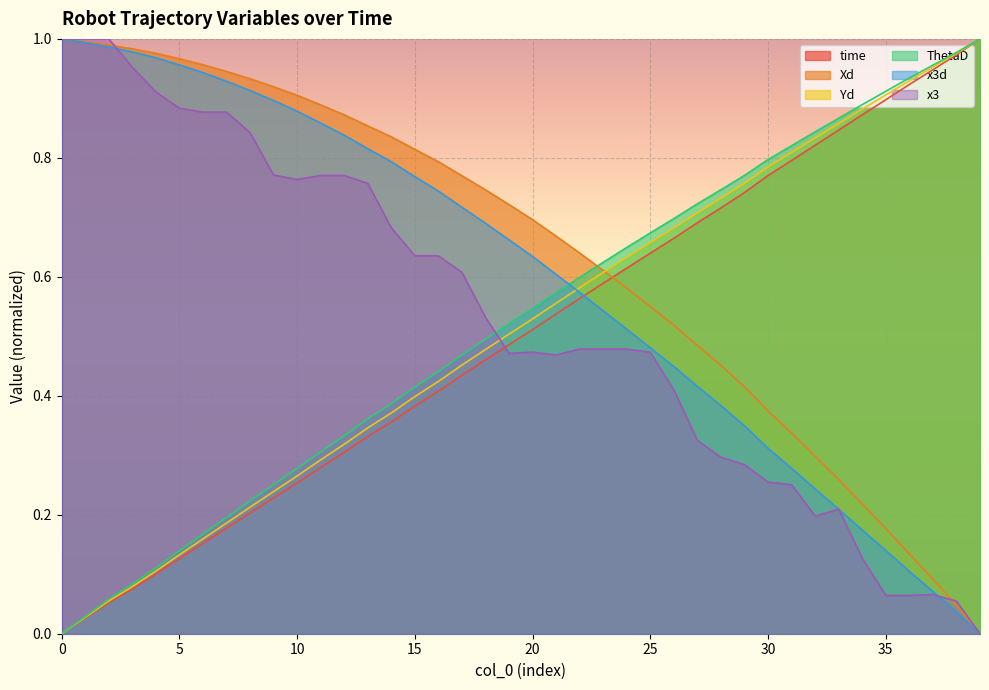

What is the average value of the ThetaD series?

0.5